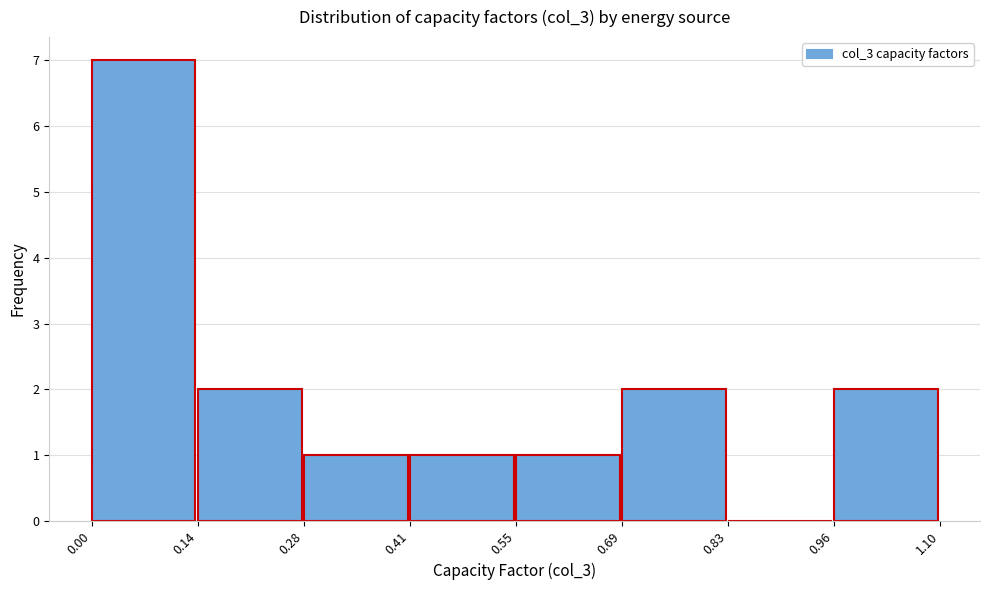

Reading left to right, list every bar in this chart as the range it spans on the x-axis followed by its height. The values are not printed on the chart, so give them approximately, as read against the axis.

0.00 to 0.14: 7
0.14 to 0.28: 2
0.28 to 0.41: 1
0.41 to 0.55: 1
0.55 to 0.69: 1
0.69 to 0.83: 2
0.83 to 0.96: 0
0.96 to 1.10: 2